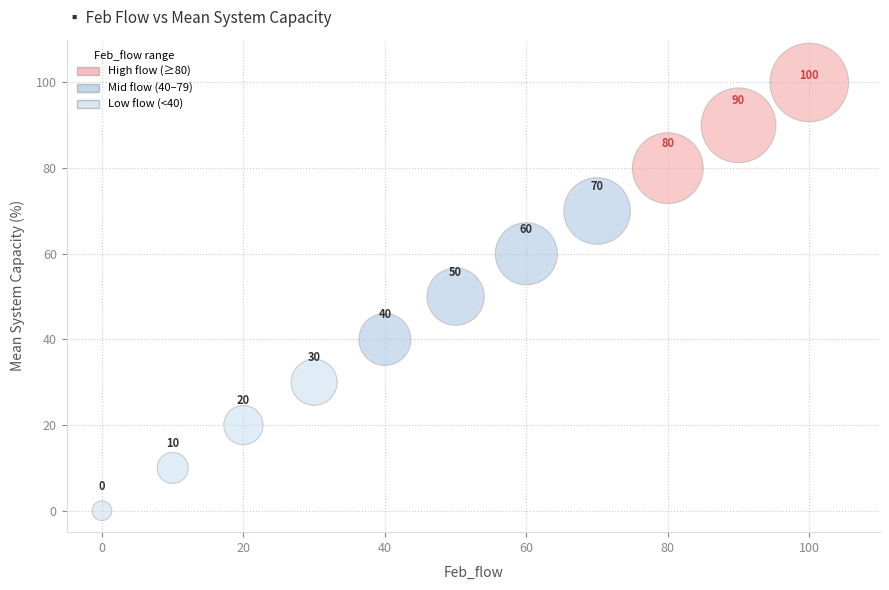

What Y value in the scatter plot is closest to 50?

50